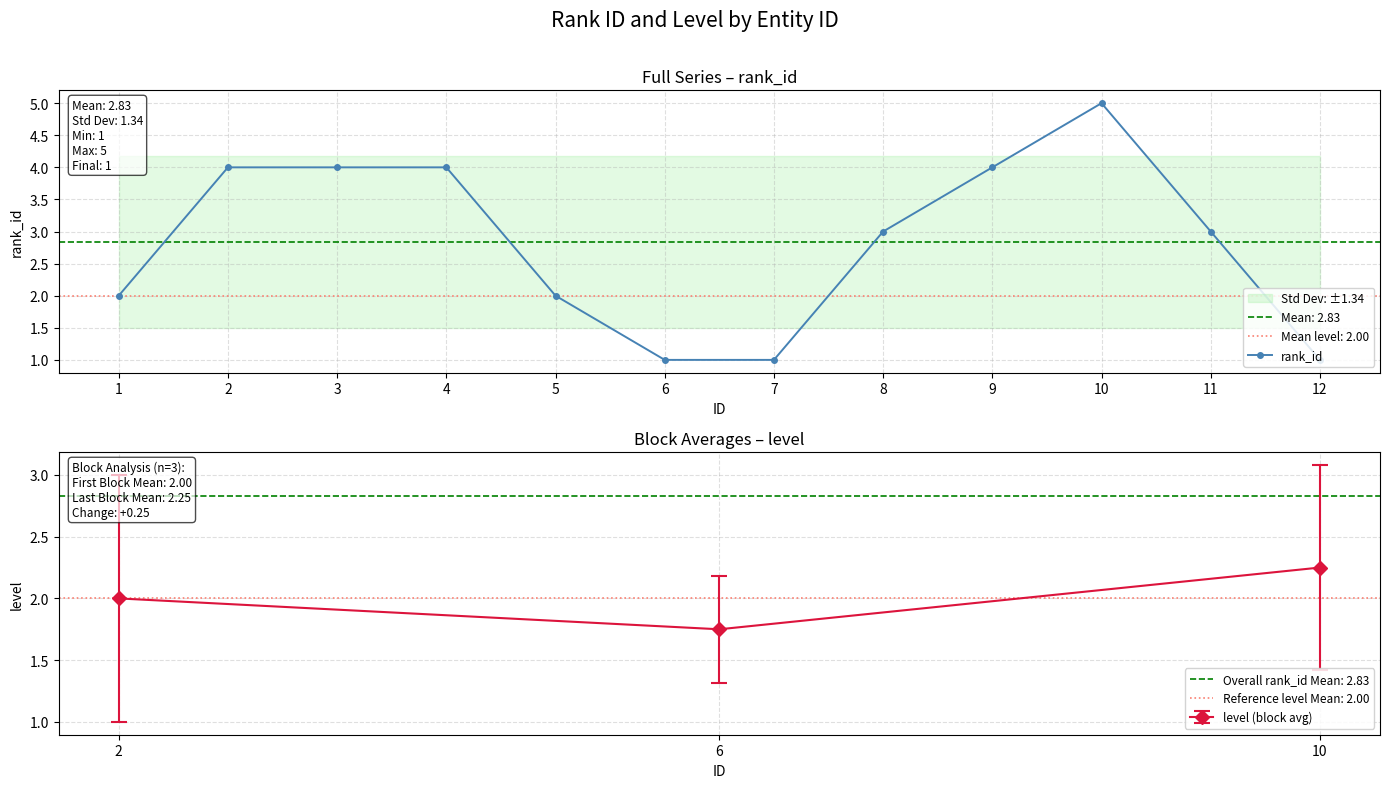

List the labels in order of value, largest first.

10, 2, 3, 4, 9, 8, 11, 1, 5, 6, 7, 12